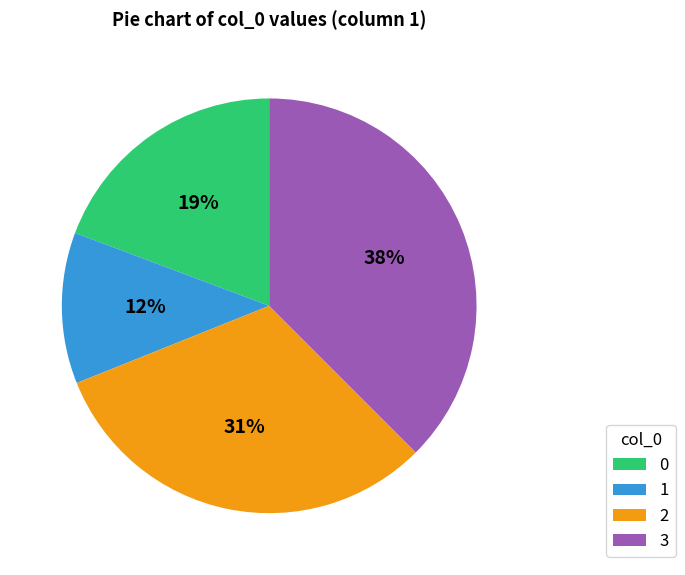

Between 1 and 2, which is larger?

2